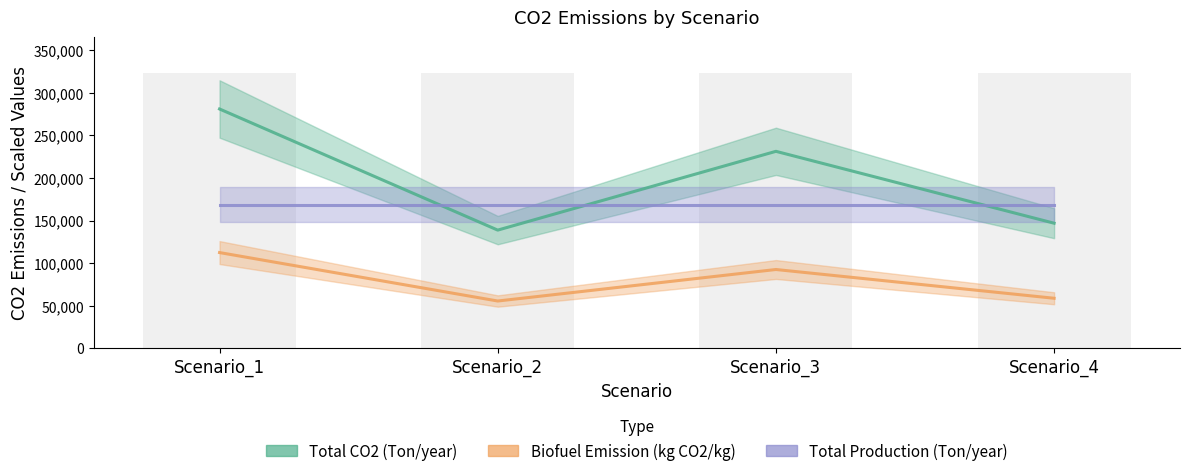

Which series has the largest total across all categories?

Total CO2 (Ton/year)